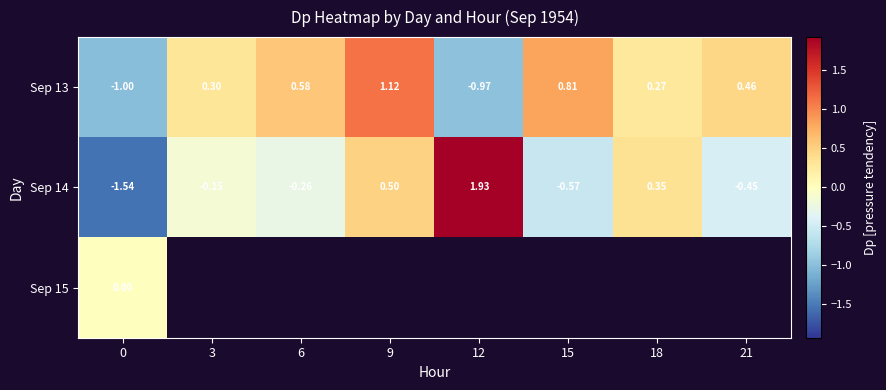

Between 12 and 21, which series saw the biggest shift?

Sep 14